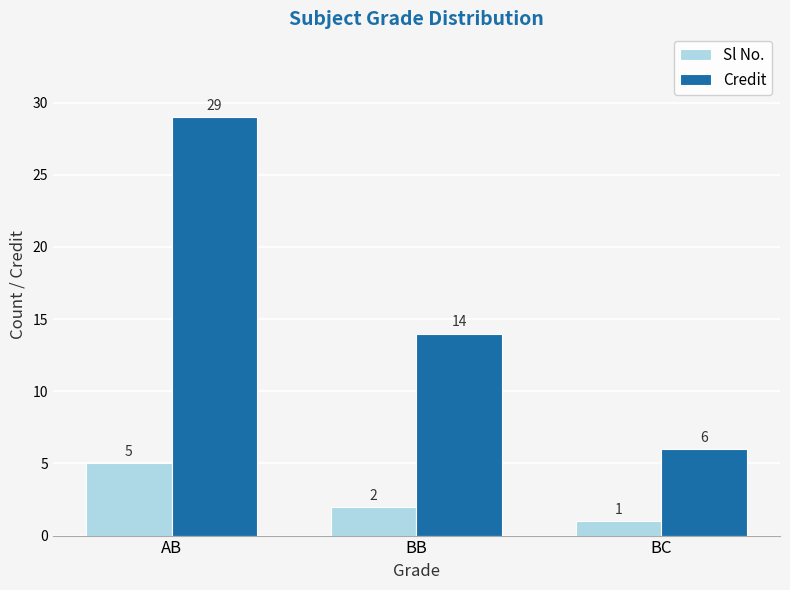

What is the label of the 1st bar from the right?

BC